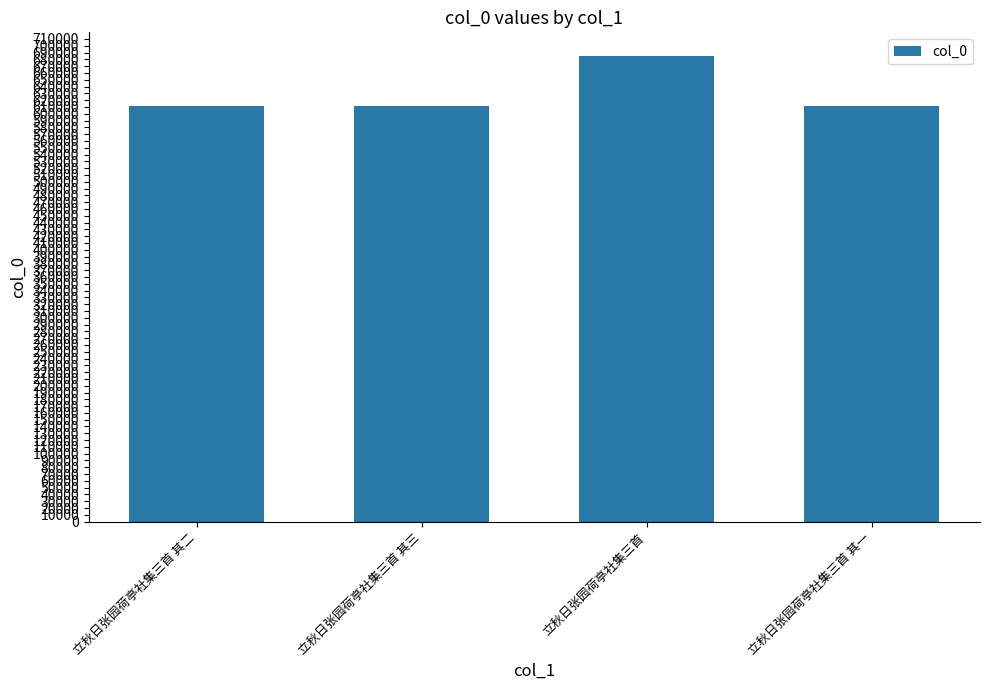

What is the value of the 4th bar from the left?

610989